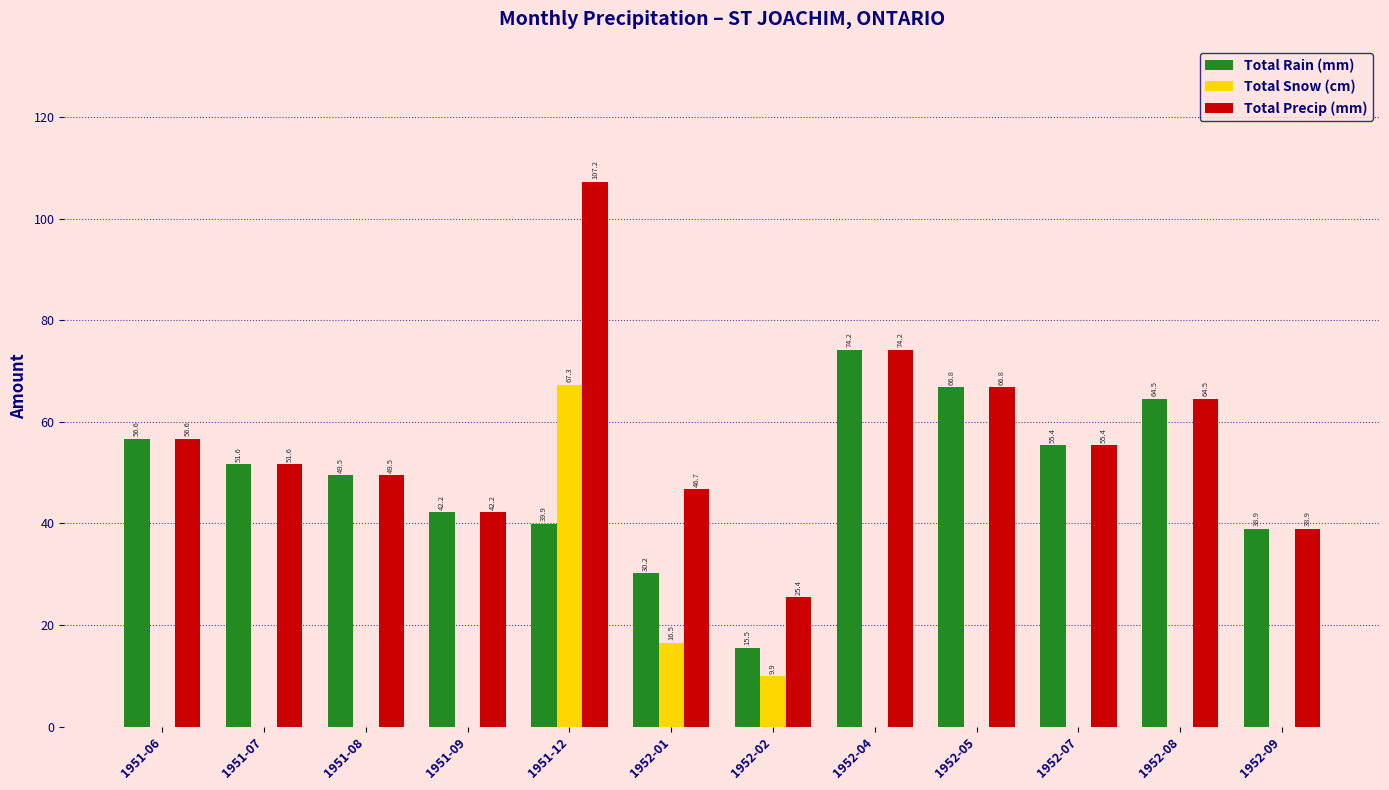

What is the greatest value displayed?

107.2